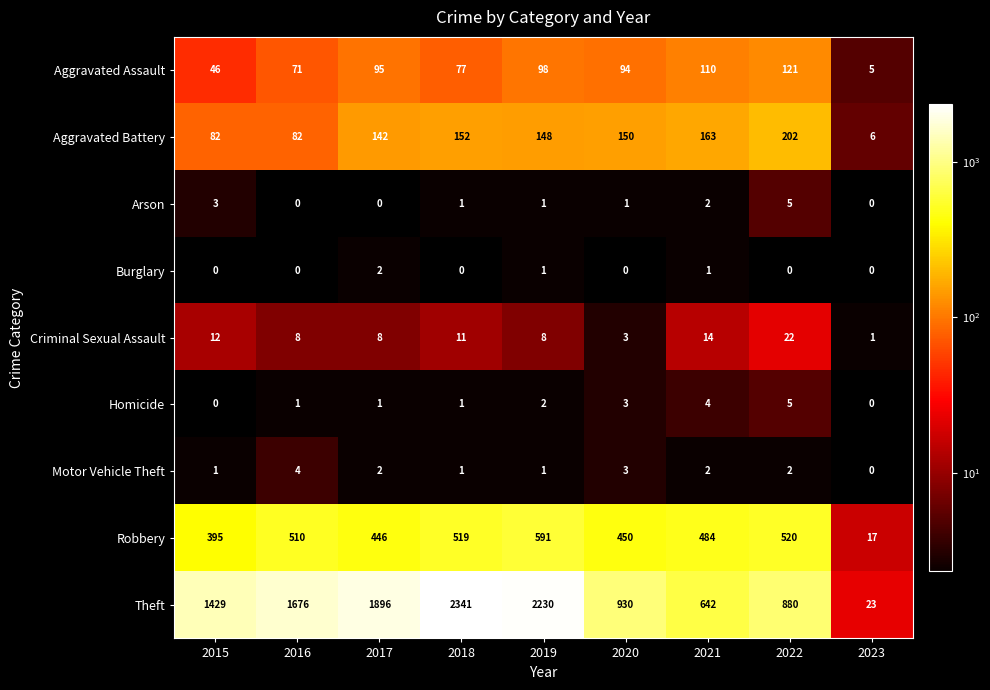

Between 2021 and 2022, which series saw the biggest shift?

Theft